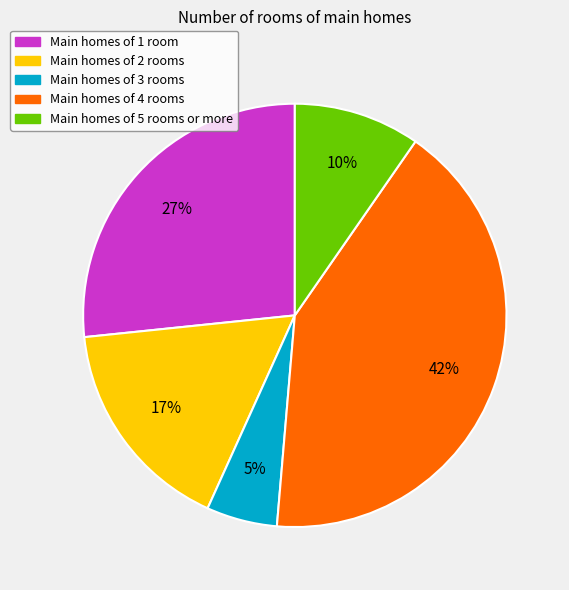

Is there a majority slice in this chart?

No